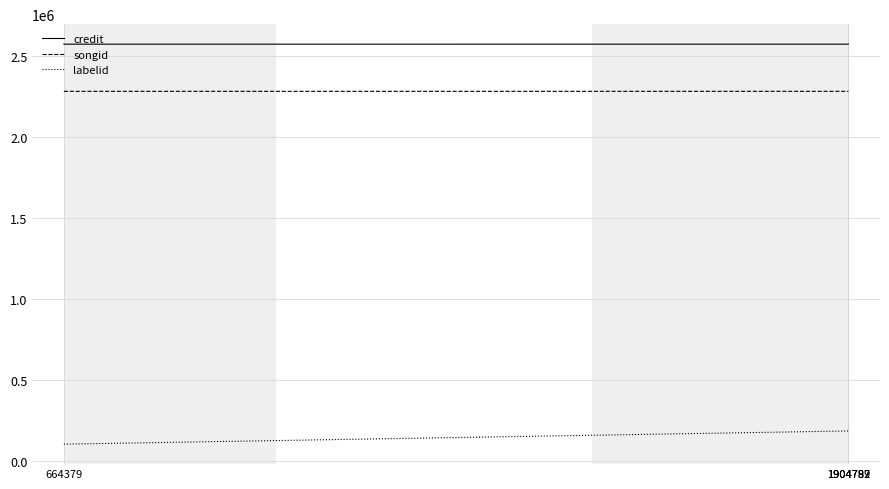

What is the difference between the maximum and minimum values in the labelid series?

81288